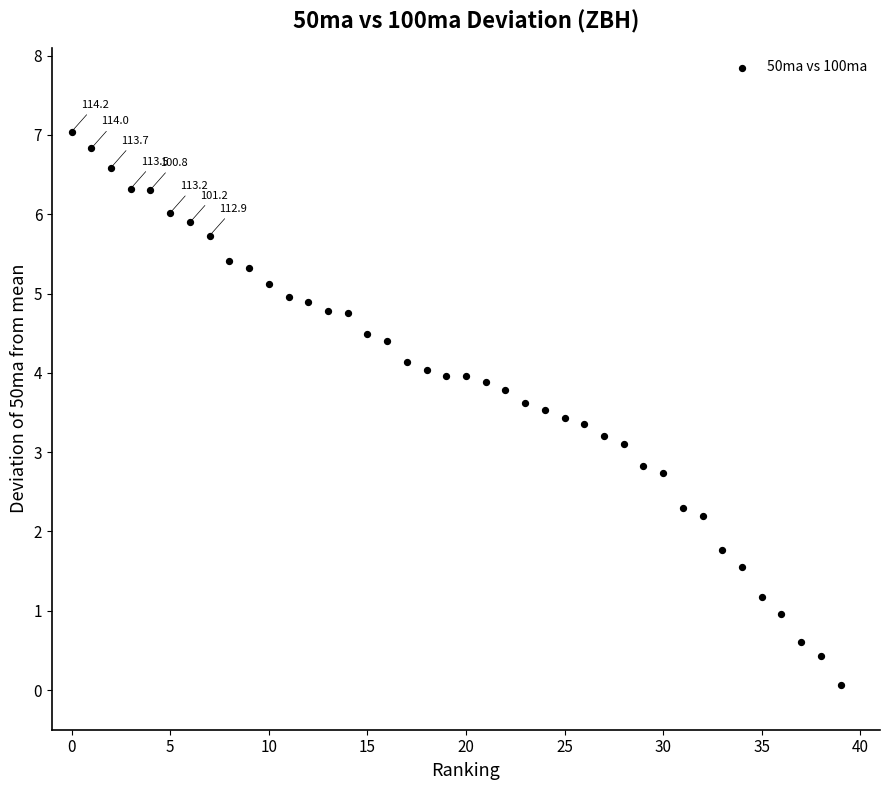

What is the range of X values (max minus min)?

39.0